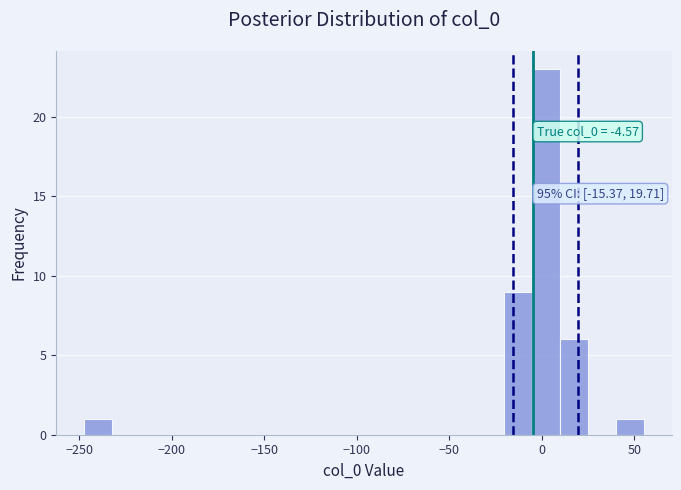

Around what value on the x-axis is the tallest bar? Give the approximate position of its centre, as read against the axis.

0